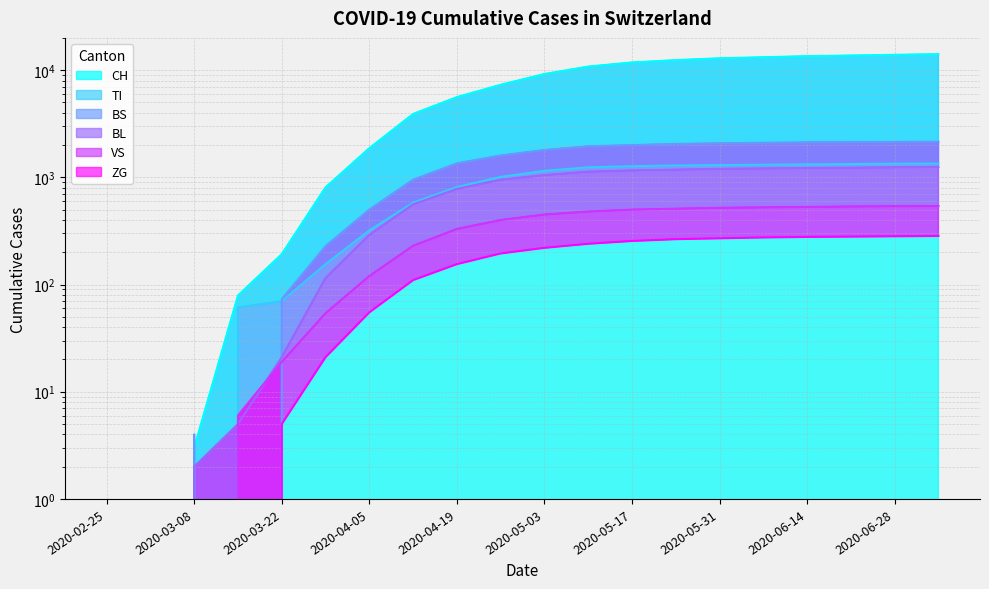

What is the label of the 12th point from the right?

2020-04-19